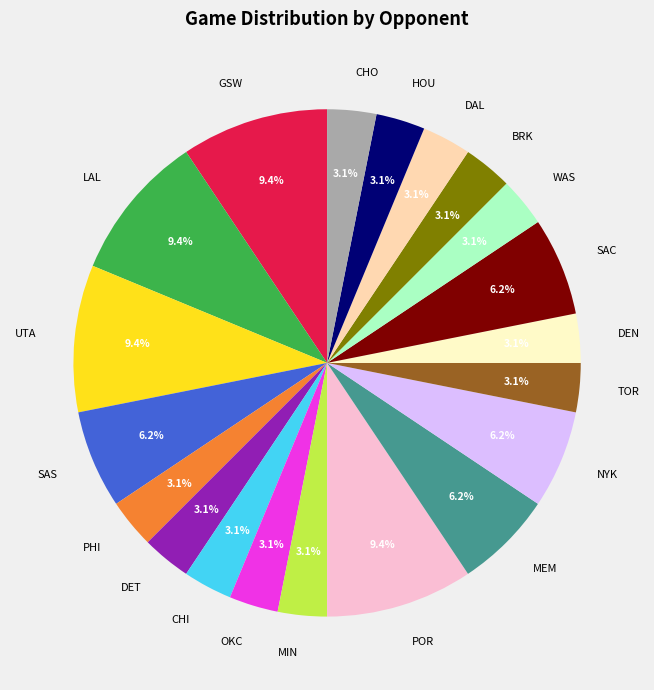

True or false: DAL accounts for 3% of the total.

True